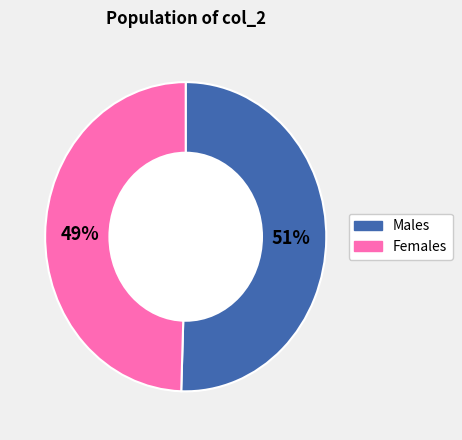

How many segments does this pie chart have?

2